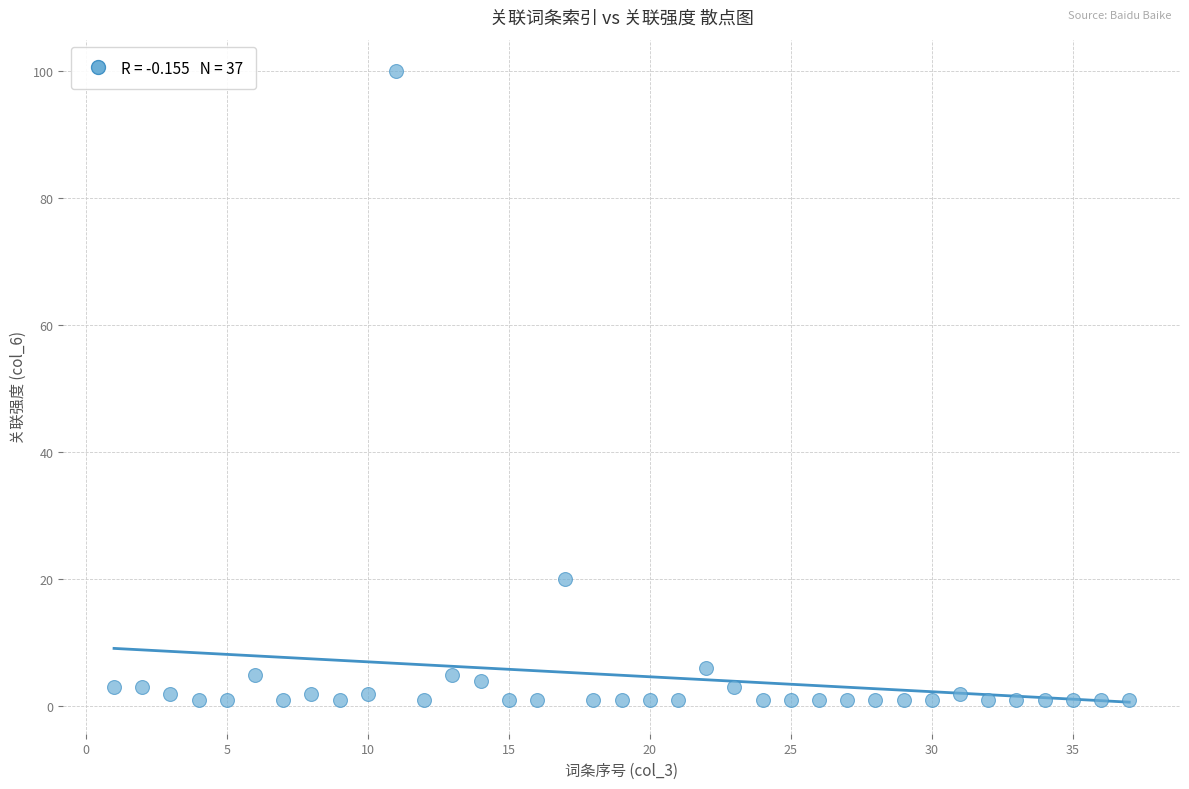

What Y value in the scatter plot is closest to 50?

20